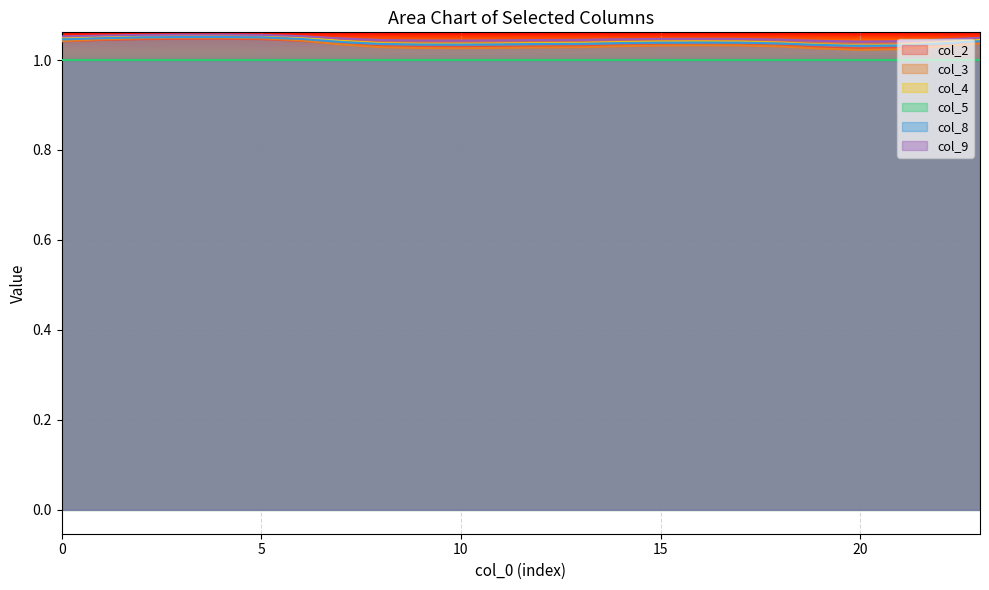

Which series has the widest spread of values?

col_3